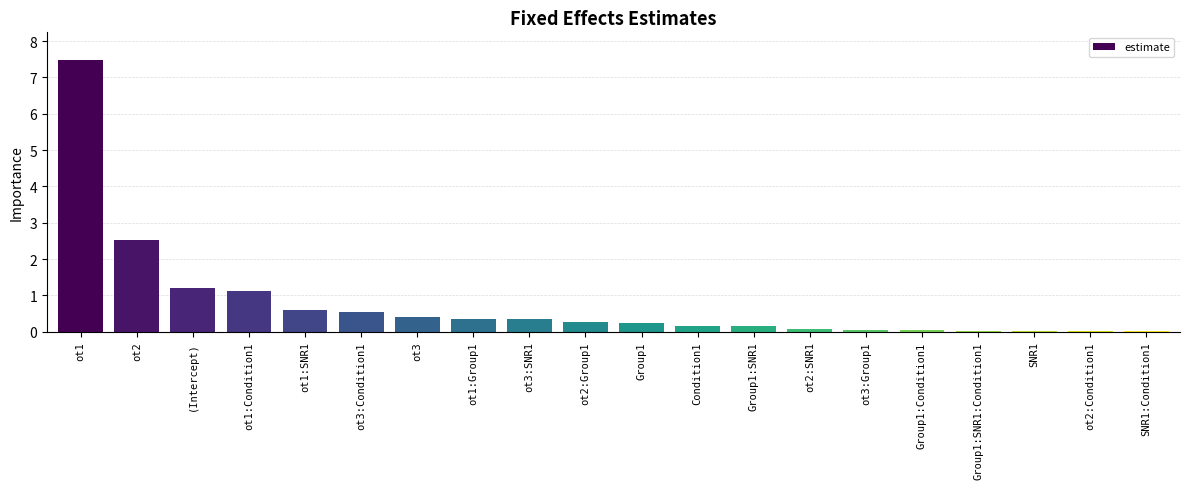

What is the change in value from (Intercept) to ot1:Group1?

-0.8